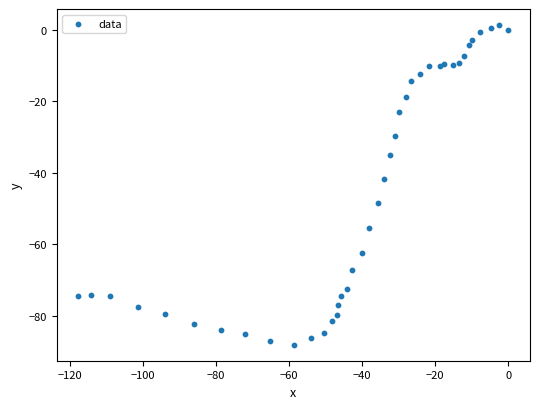

What Y value in the scatter plot is closest to -43?

-41.7